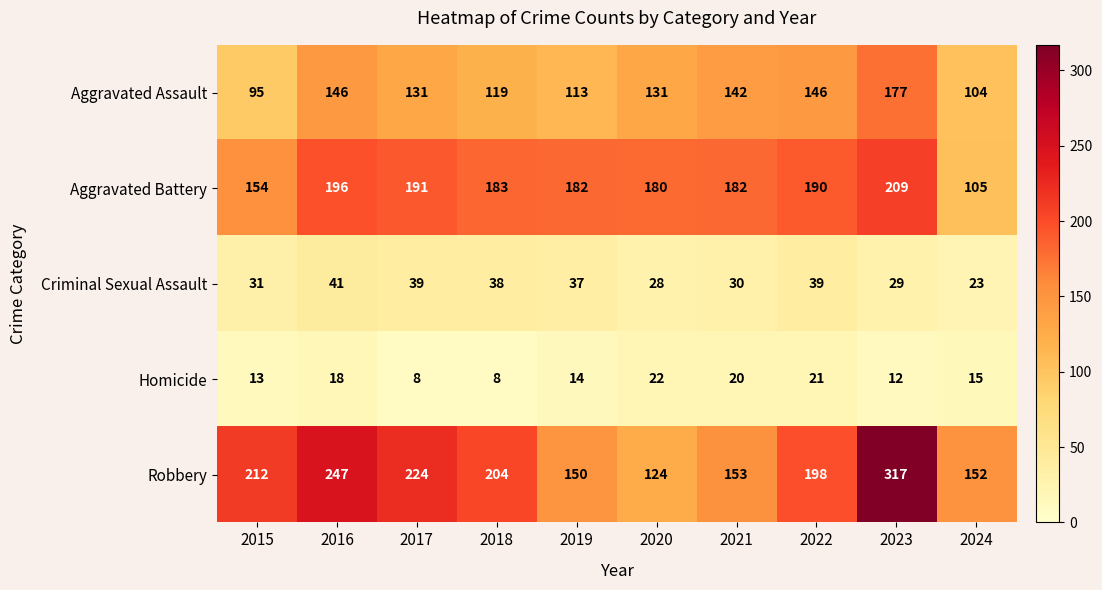

What is the difference between the highest and lowest values at 2023?

305